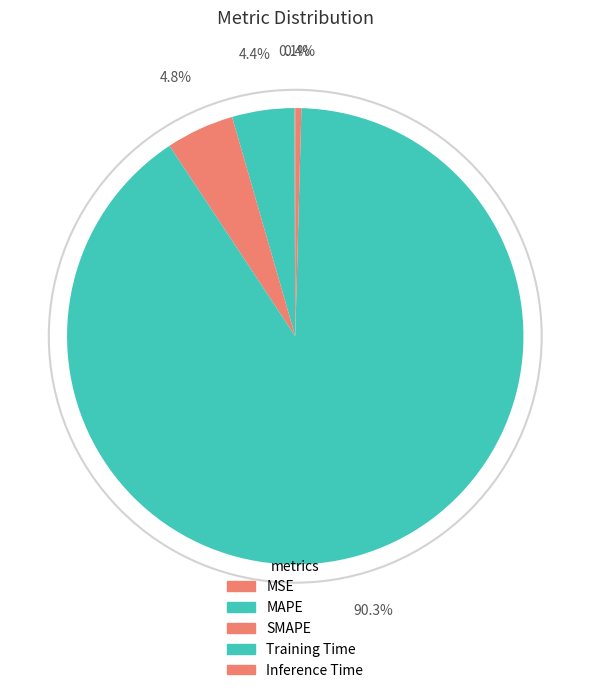

What is the change in value from MAPE to Inference Time?

-0.2